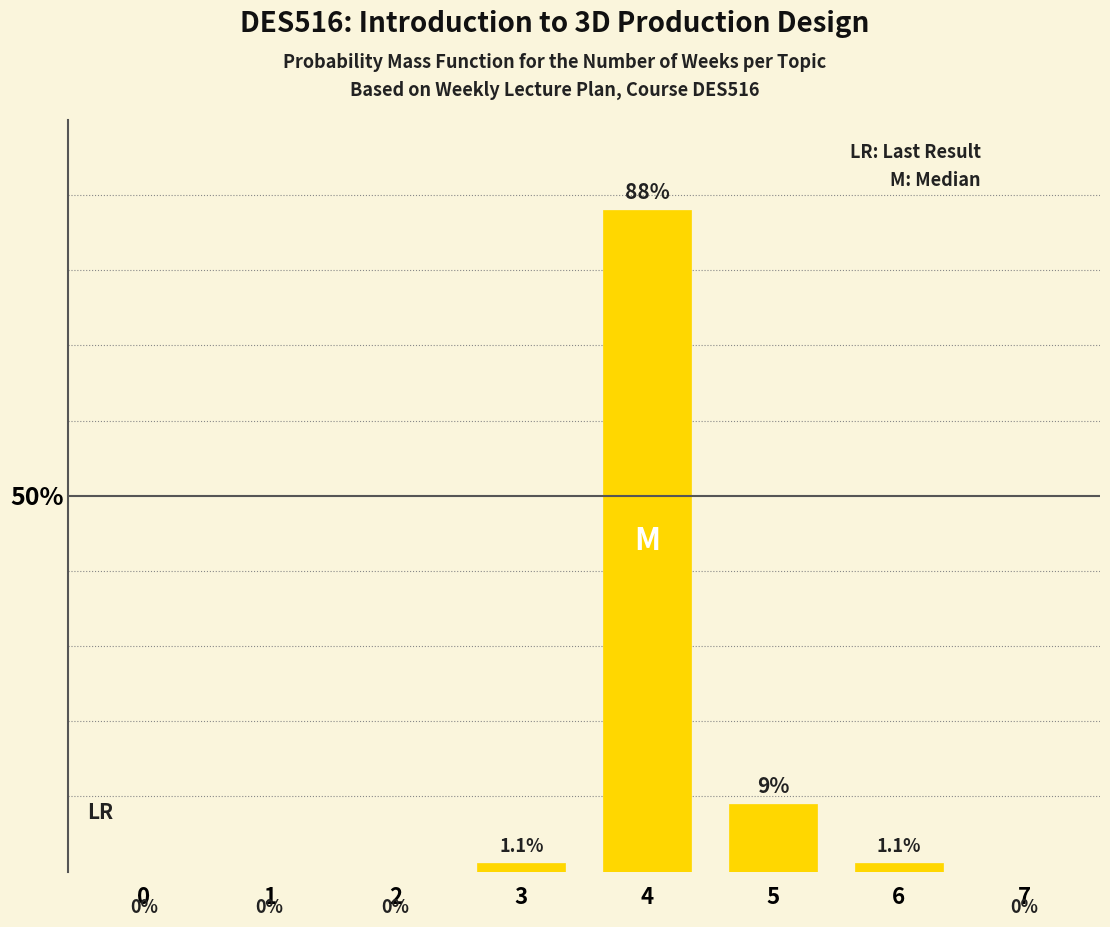

Reading right to left, what are all the values shown in this chart?

0.0	1.1	9.0	88.0	1.1	0.0	0.0	0.0